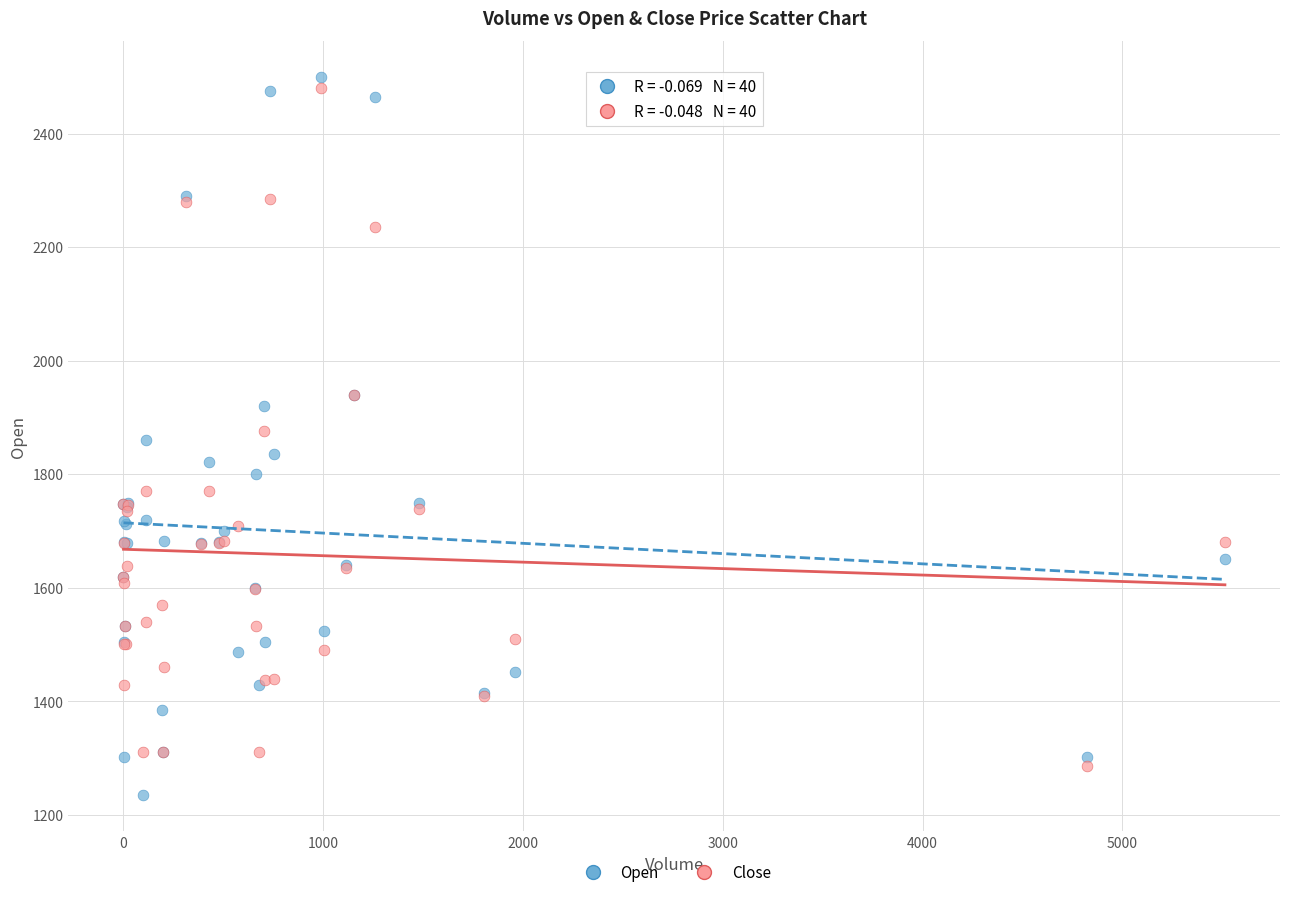

Which series has the largest Y range (max minus min)?

Open